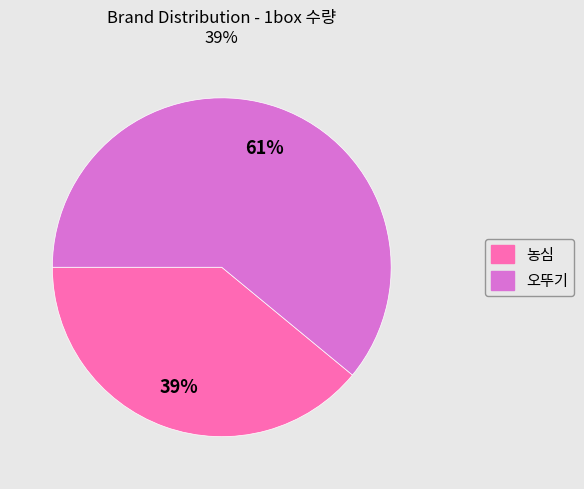

True or false: 농심 accounts for 25% of the total.

False